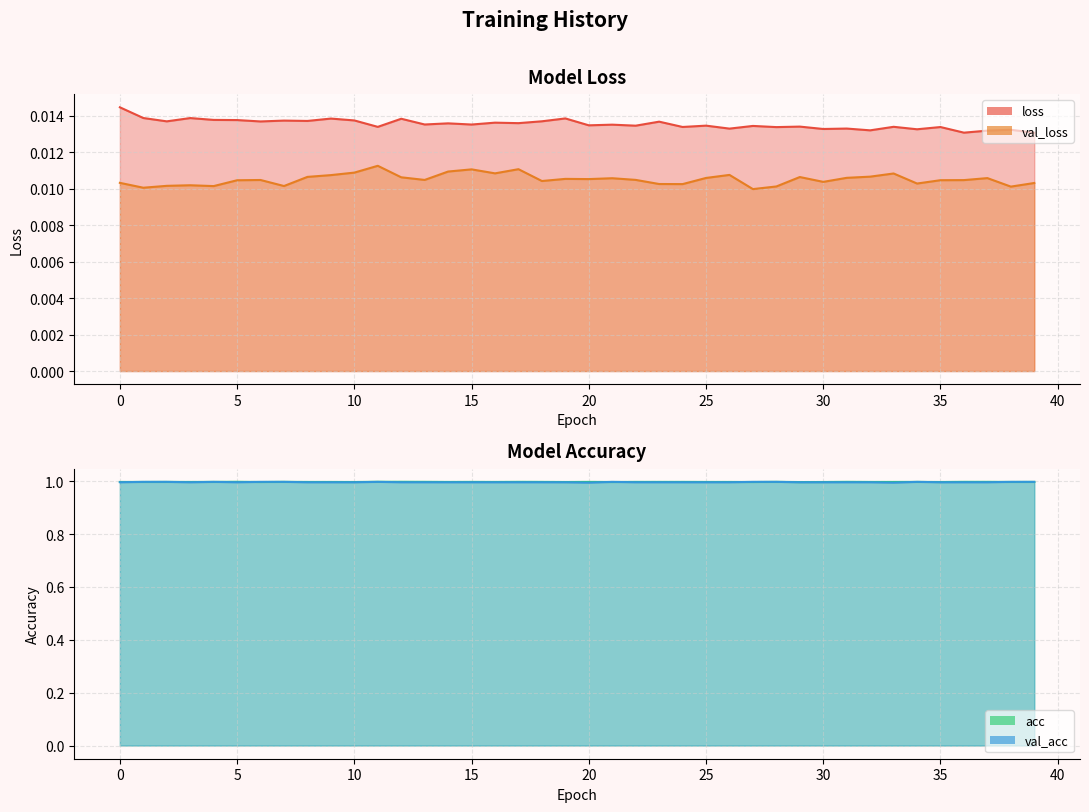

Which series changed the most between 0 and 28?

loss